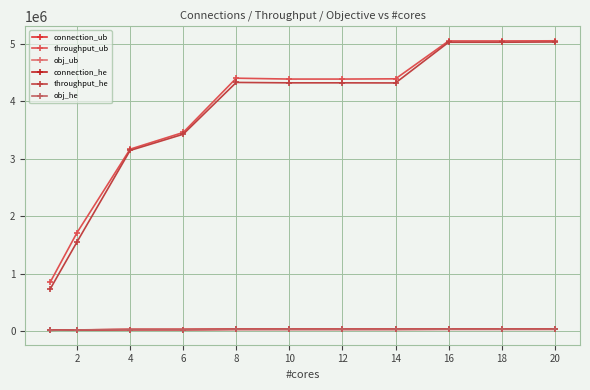

What is the smallest value displayed?

12862